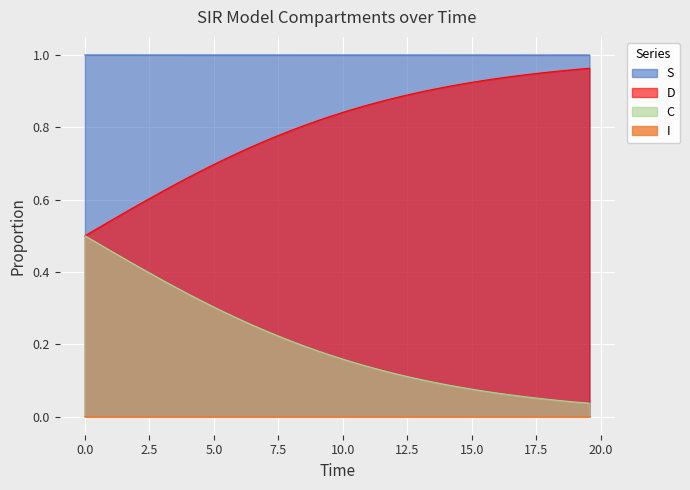

List the series in order of their peak value, highest first.

S, D, C, I